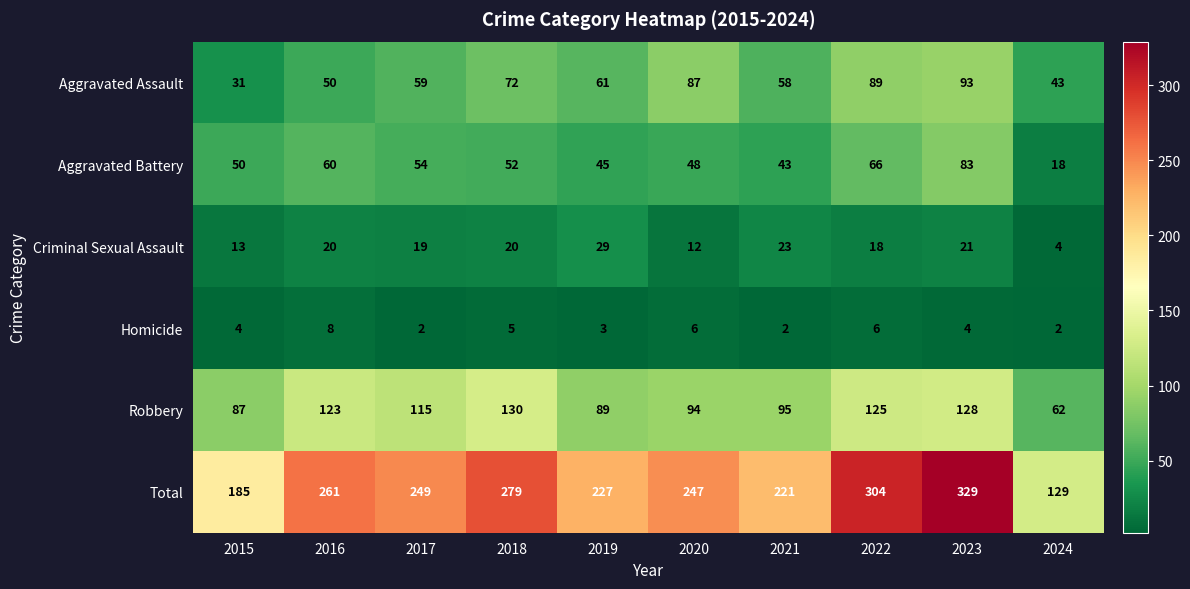

What is the difference between the second highest and second lowest values in the Criminal Sexual Assault series?

11